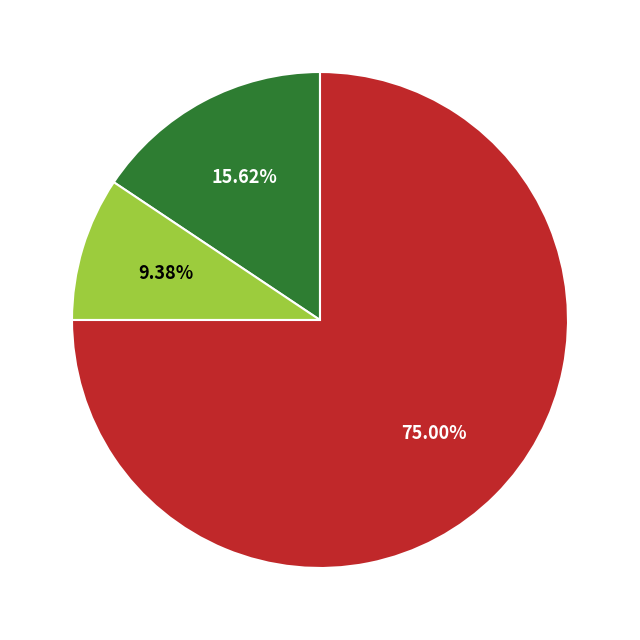

Is there any slice that represents more than half of the pie?

Yes